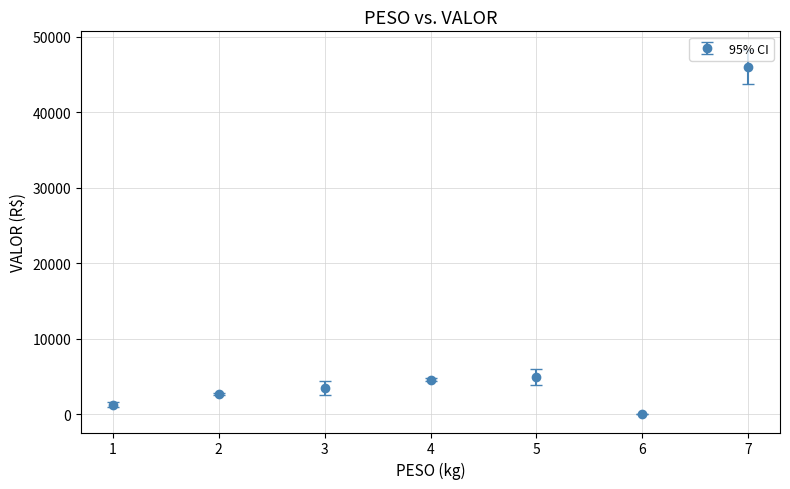

What is the change in value from 3 to 7?

+42489.5